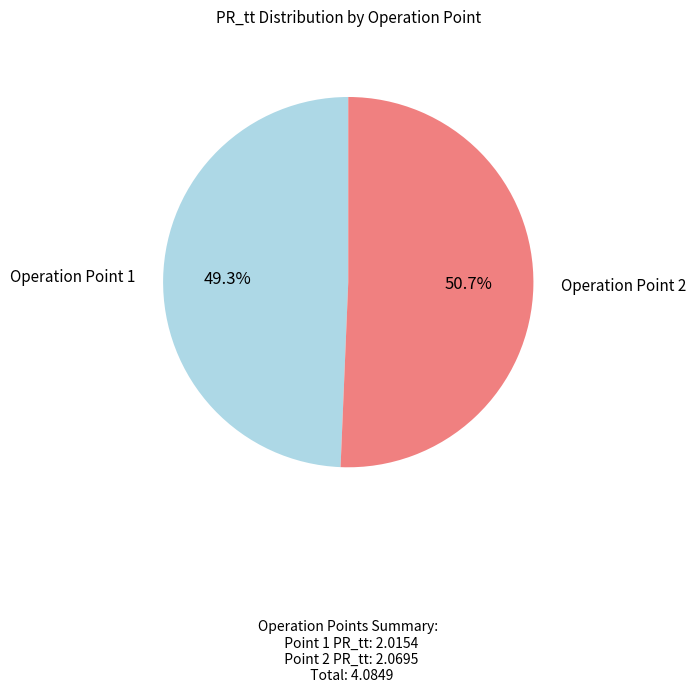

What is the total percentage of Operation Point 2 and Operation Point 1?

100.0%